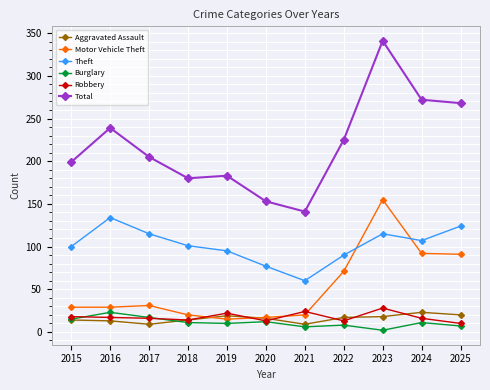

Where is the first local maximum for Theft?

2016